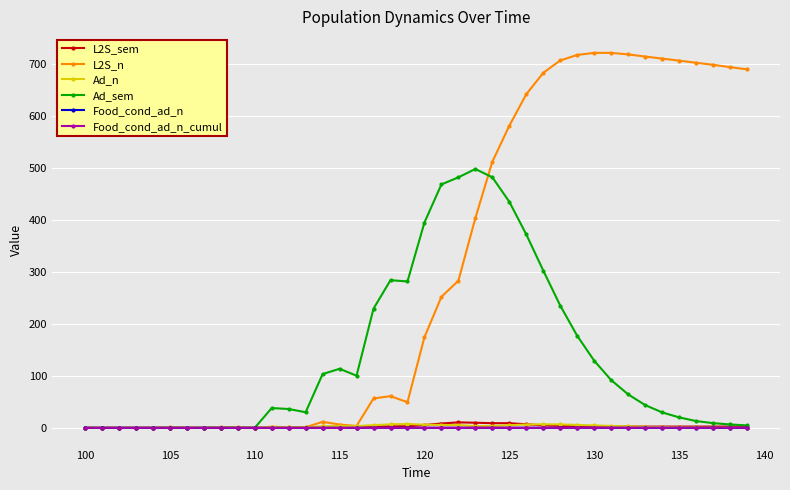

Which series has the largest range (max minus min)?

L2S_n